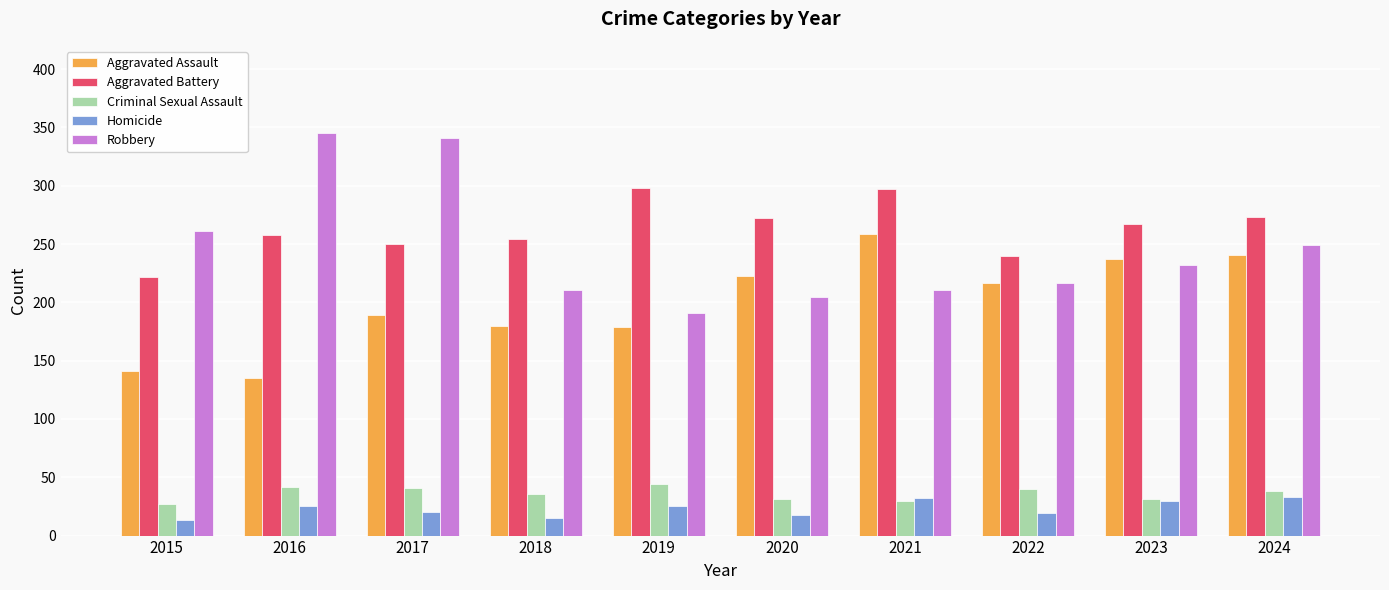

Rank the series at 2018 from highest to lowest value.

Aggravated Battery, Robbery, Aggravated Assault, Criminal Sexual Assault, Homicide